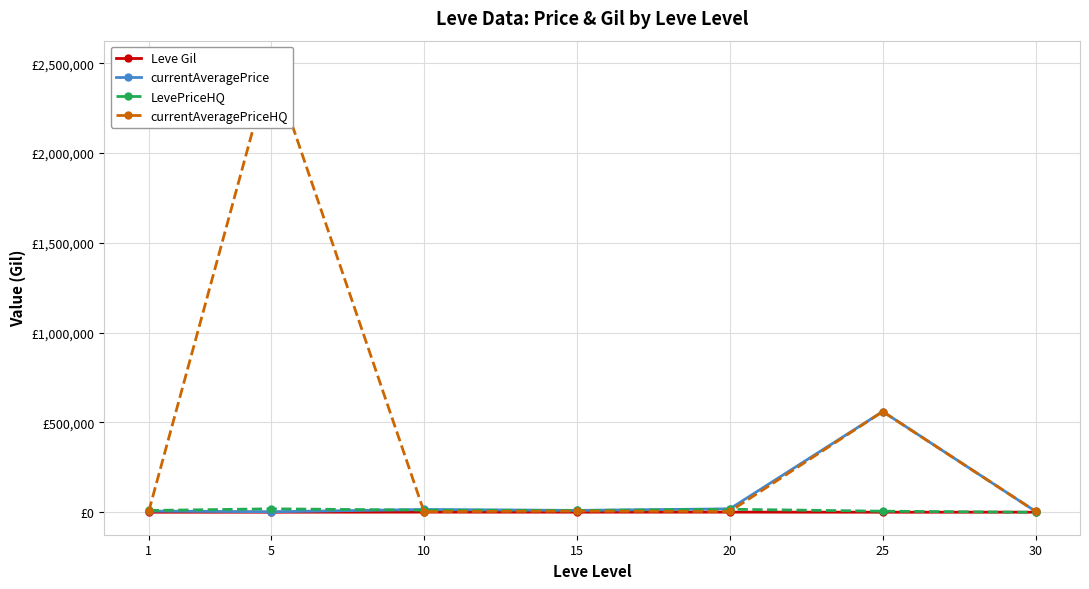

What are all the series names shown in the legend?

Leve Gil, currentAveragePrice, LevePriceHQ, currentAveragePriceHQ